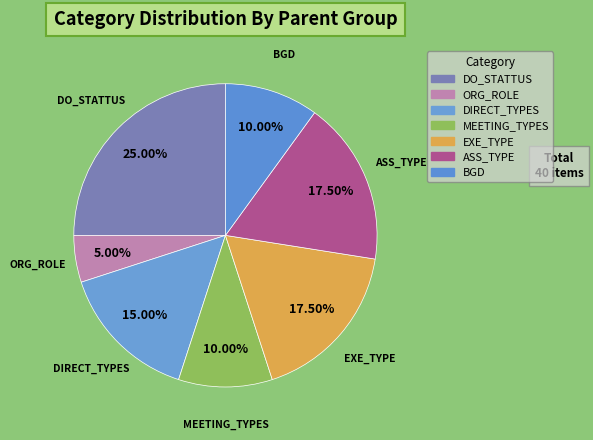

What is the smallest slice in the pie chart?

ORG_ROLE (id=2)